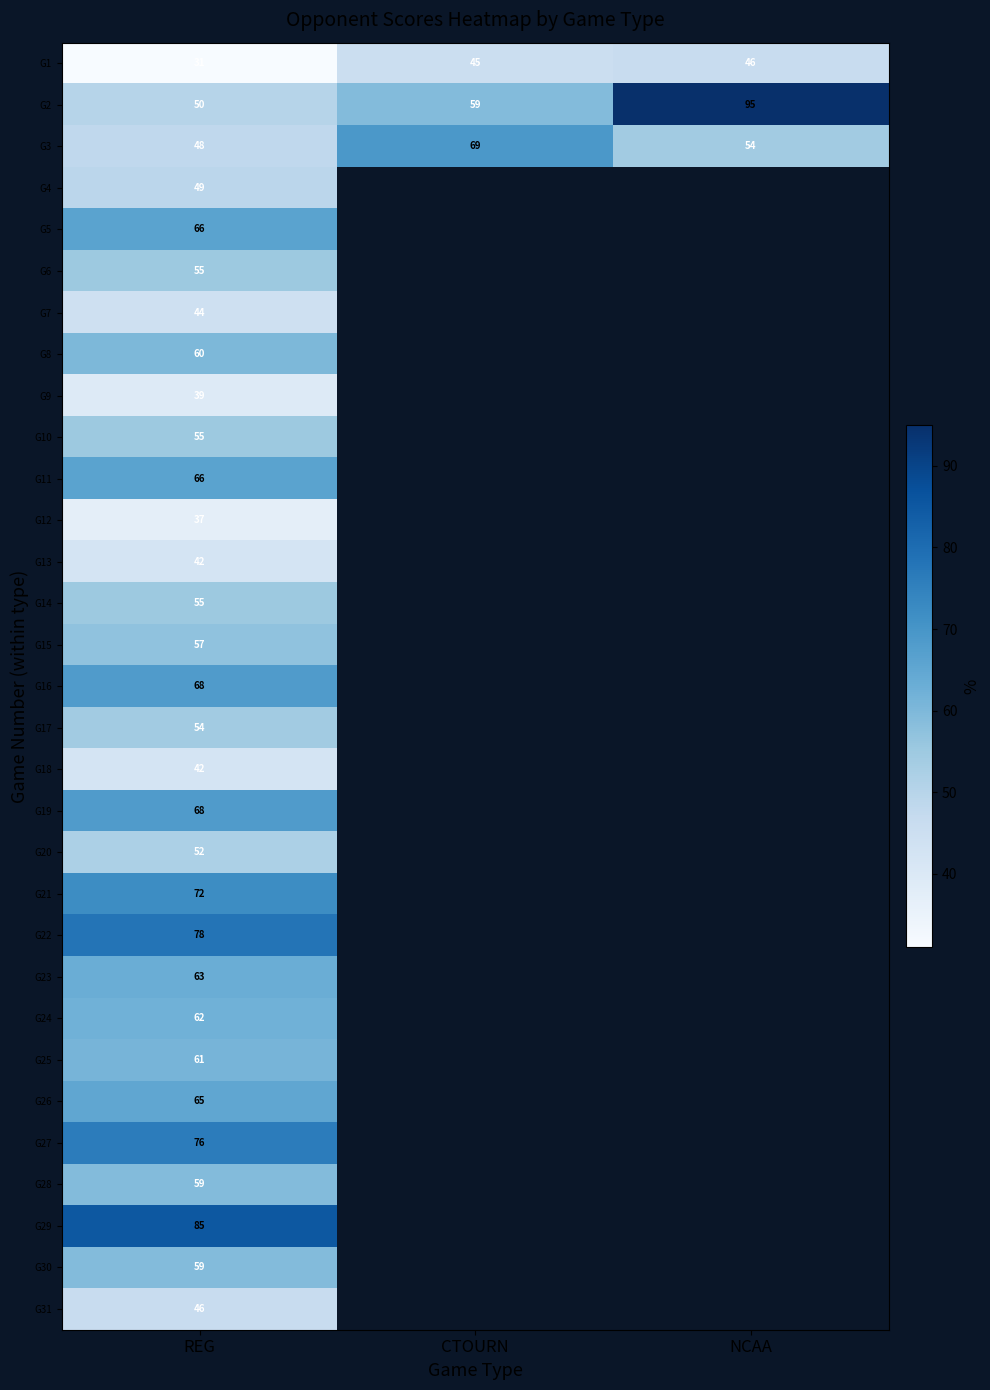

List the labels in order of G1 value, smallest first.

REG, CTOURN, NCAA